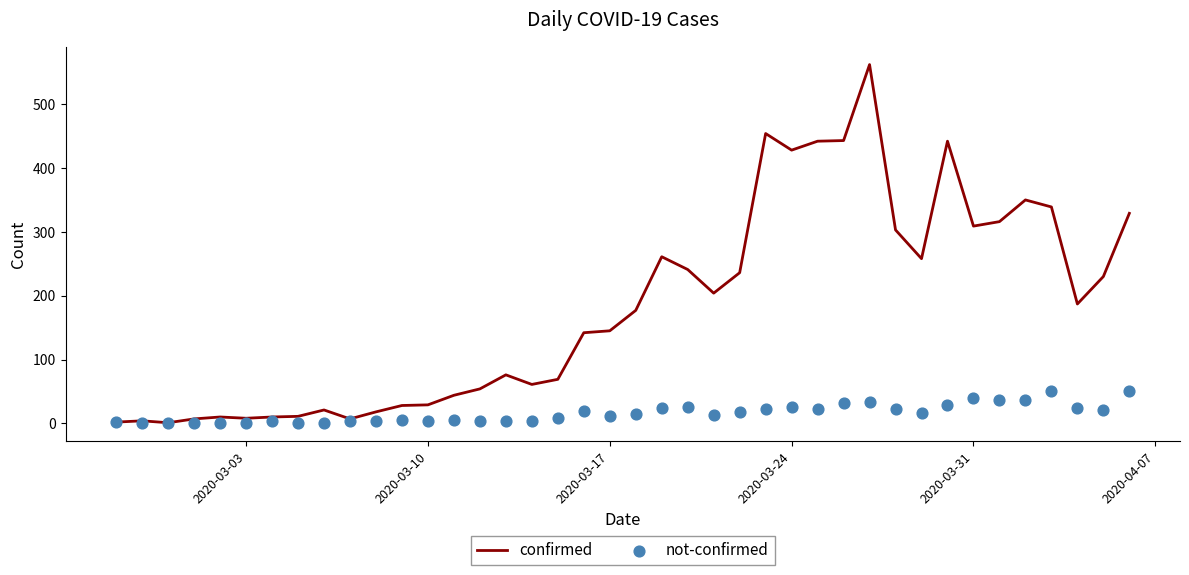

Which series has the largest total across all categories?

confirmed